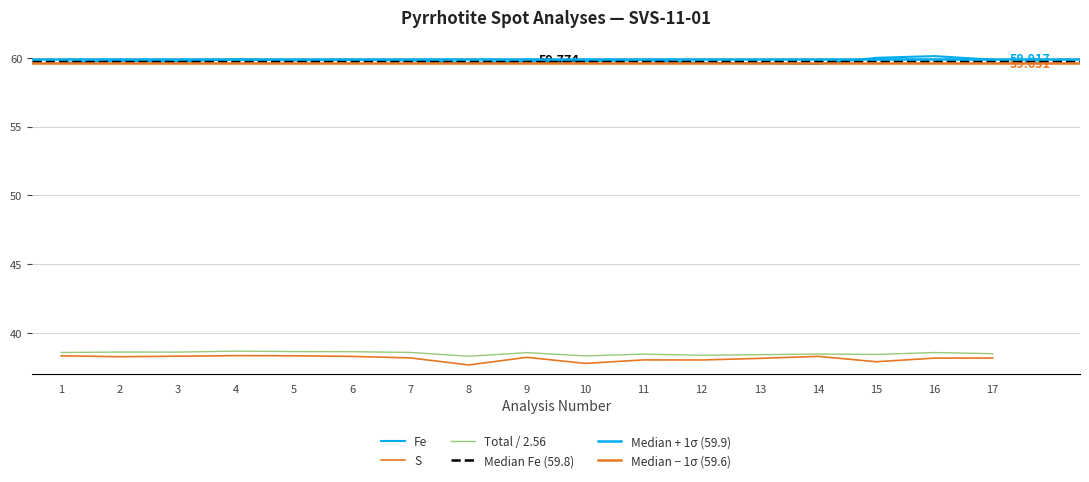

Which series has the widest spread of values?

S